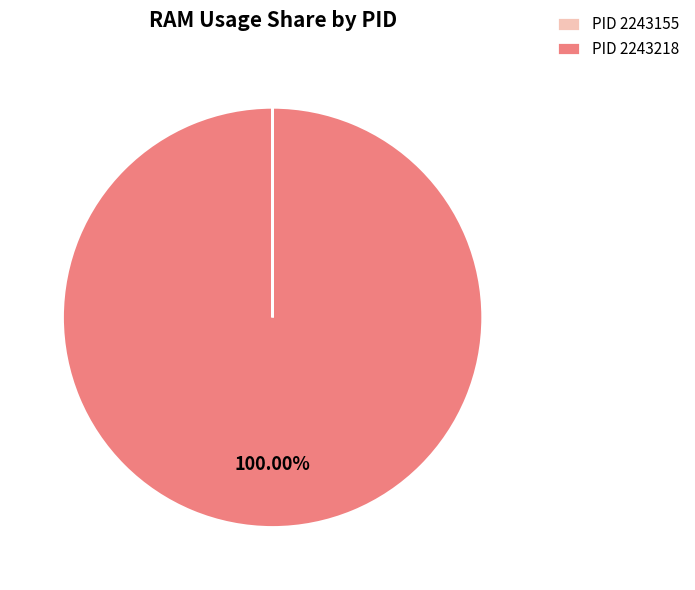

Does PID 2243218 account for over 50% of the chart?

Yes